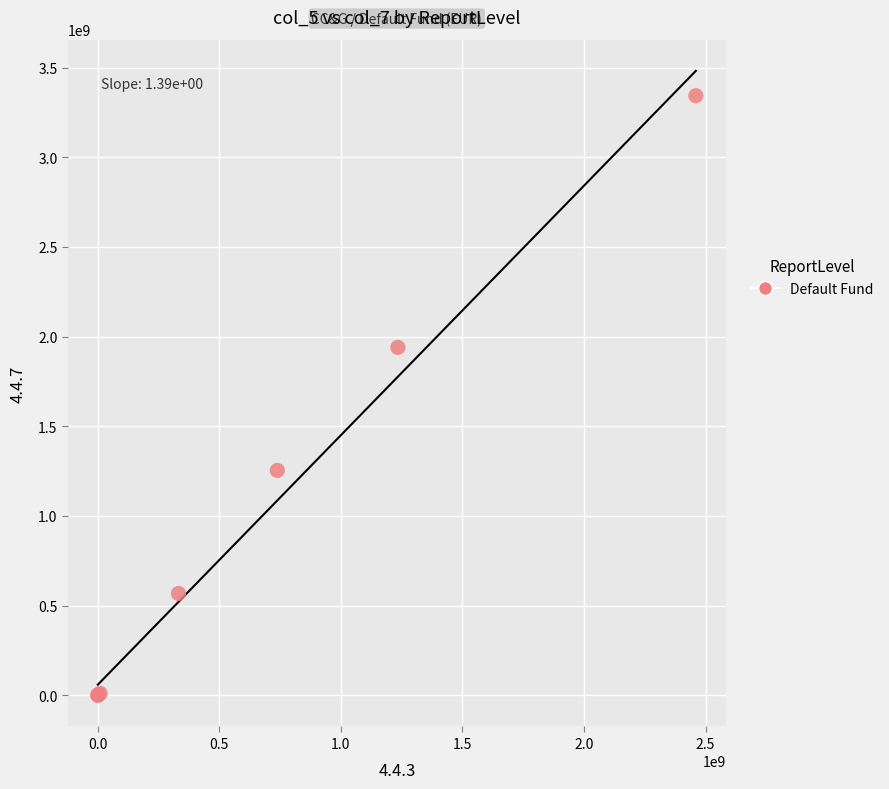

What Y value in the scatter plot is closest to 1671885677?

1940217957.6